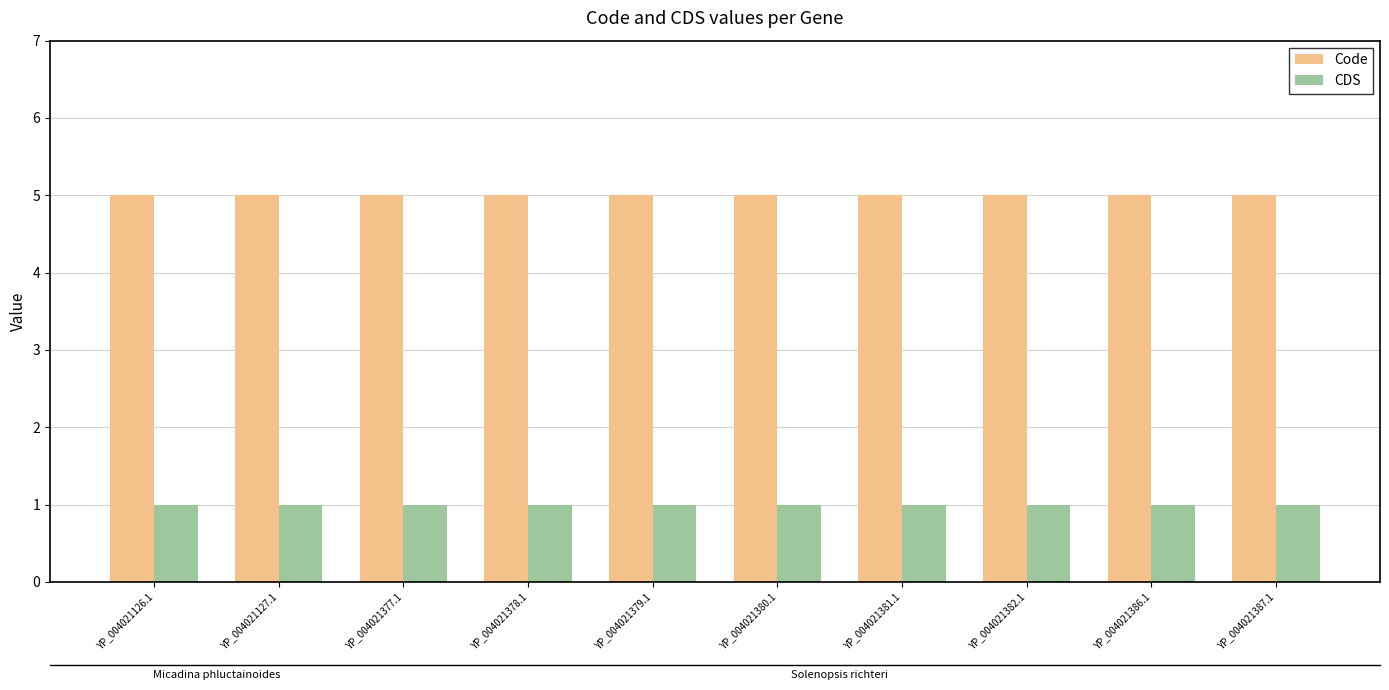

Count the number of categories in the chart.

10